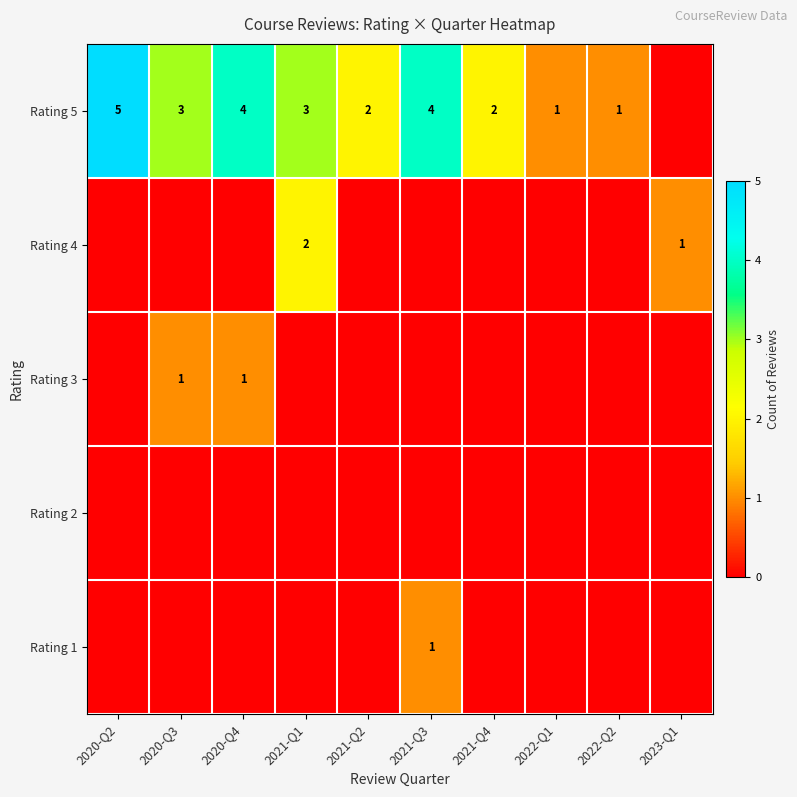

At 2021-Q4, list the series in order from smallest to largest.

row_0, row_1, row_2, row_3, row_4